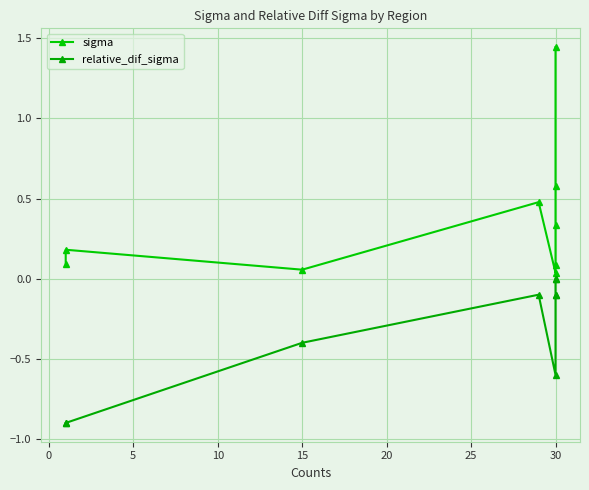

True or false: sigma and relative_dif_sigma cross at least once.

False